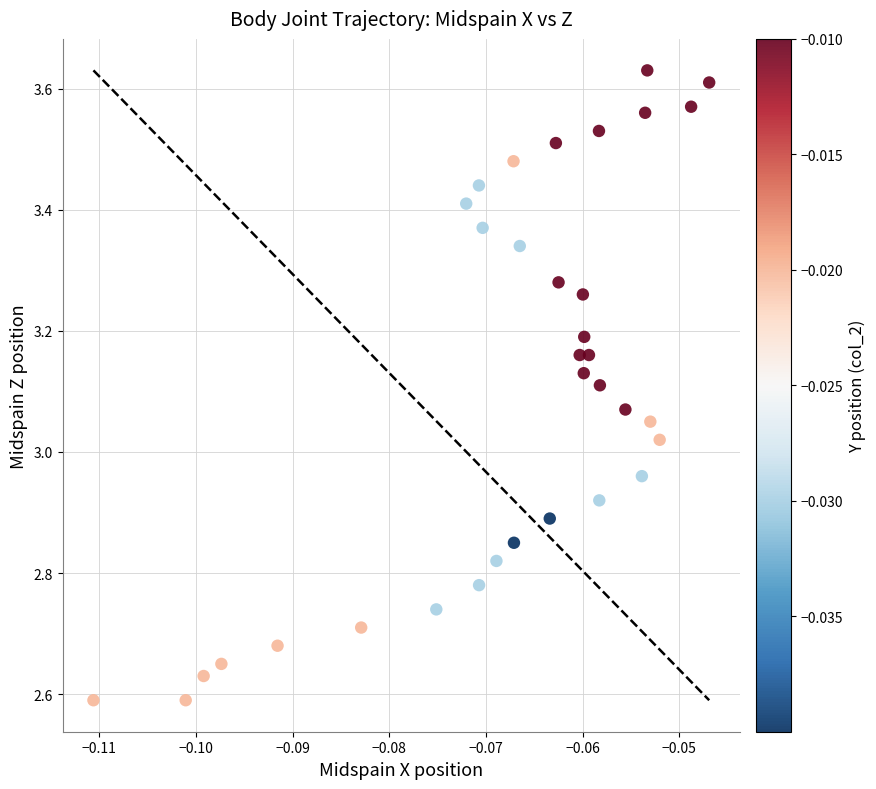

Count the number of points in this scatter plot.

34